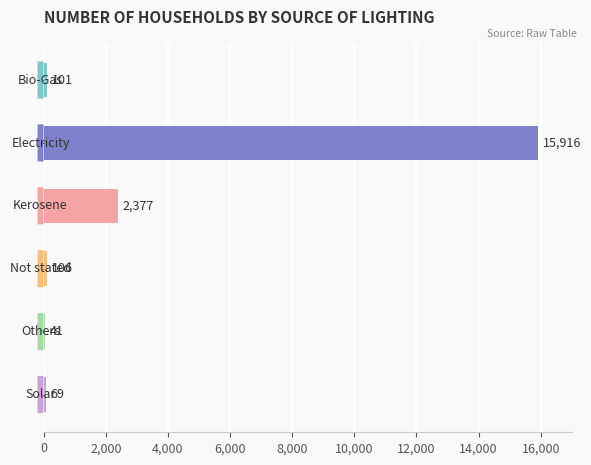

What is the greatest value displayed?

15916